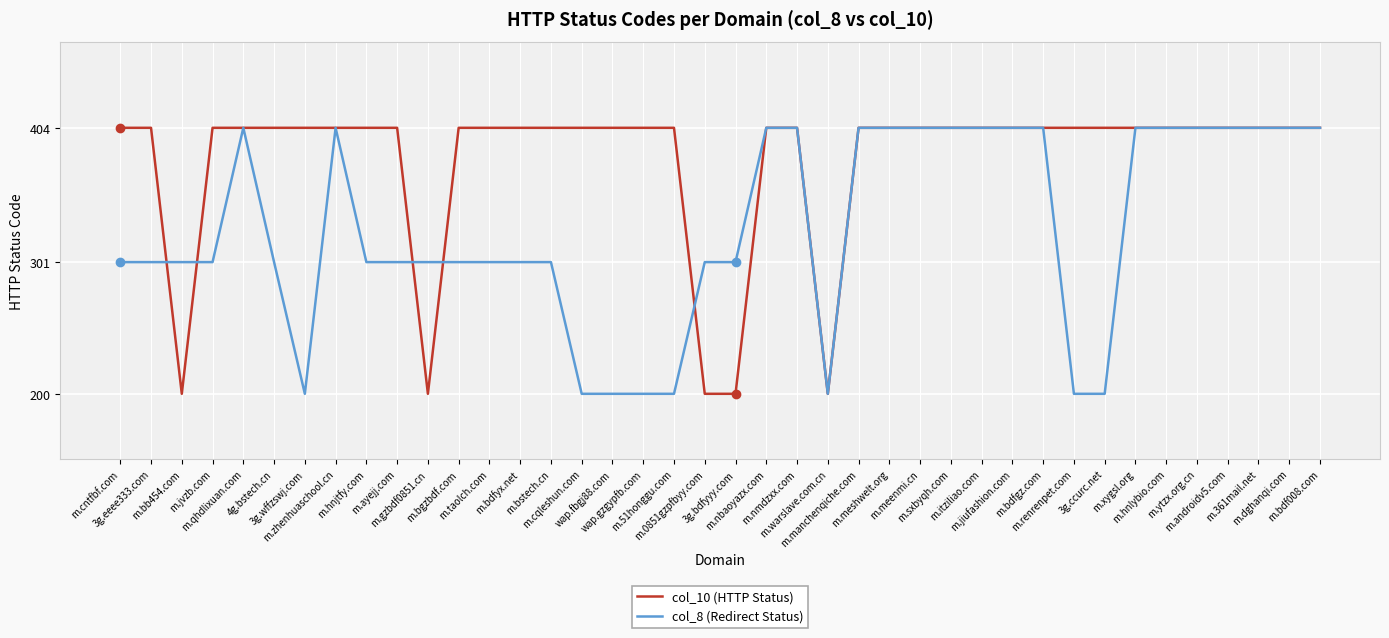

Is it true that col_8 (Redirect Status) equals 404 at m.ytzx.org.cn?

True